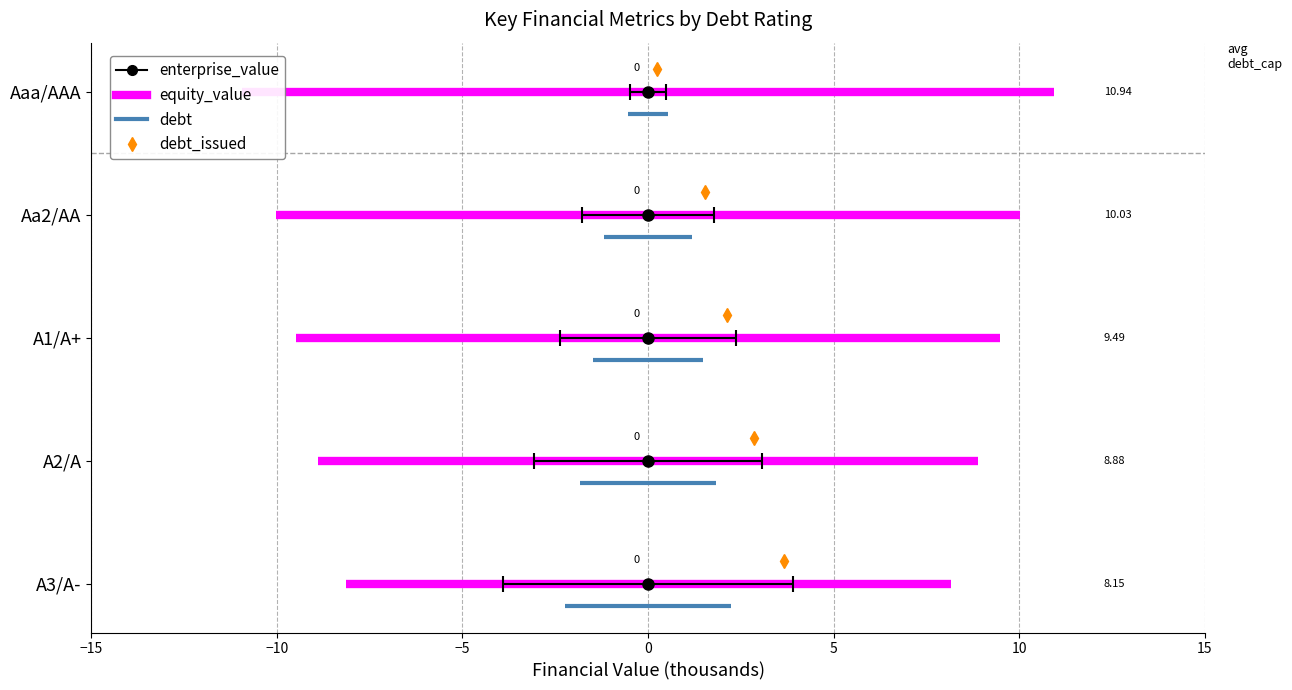

Which series has the largest total across all categories?

equity_value